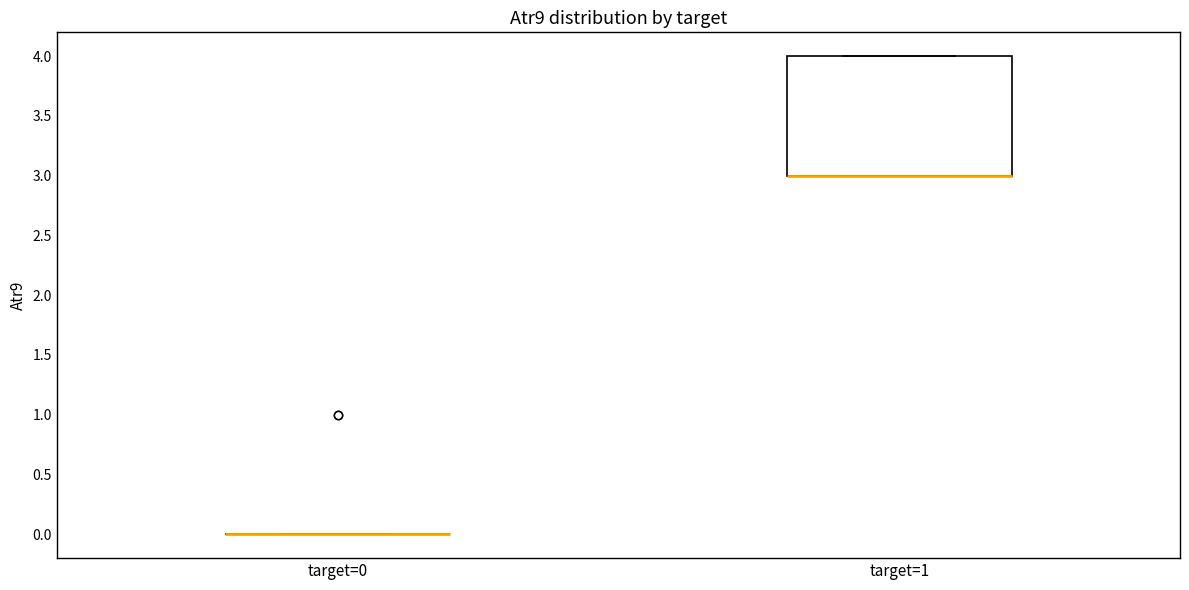

Reading left to right, transcribe this box plot: for each box, give where its median line is, the range the box spans, and where its two whiskers end, as read against the y-axis. The values are not printed on the chart, so give them approximately, as read against the axis.

target=0: box collapsed to a line at 0, whiskers 0 to 0
target=1: median 3 (drawn on the box's lower edge), box 3 to 4, whiskers 3 to 4